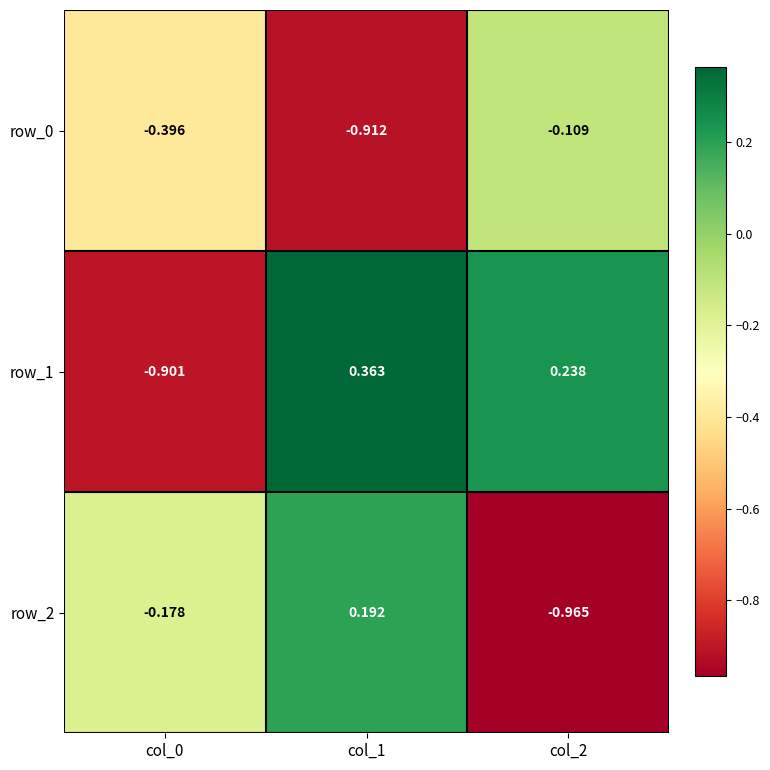

How many series are shown in this chart?

3